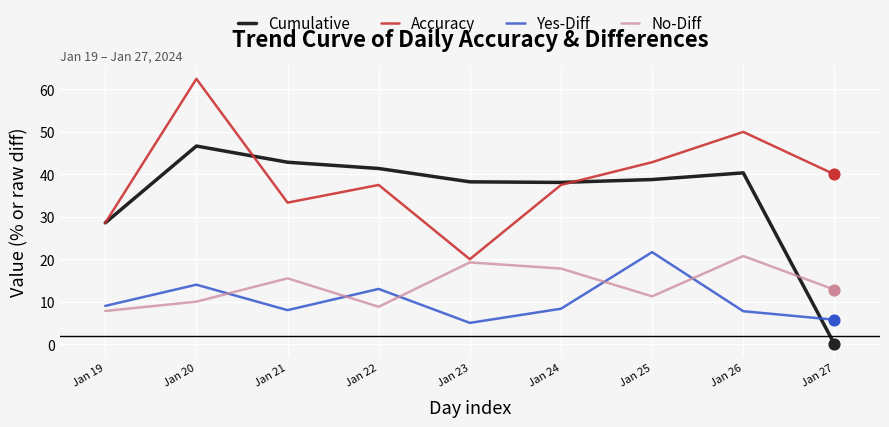

Which series has the largest range (max minus min)?

Cumulative